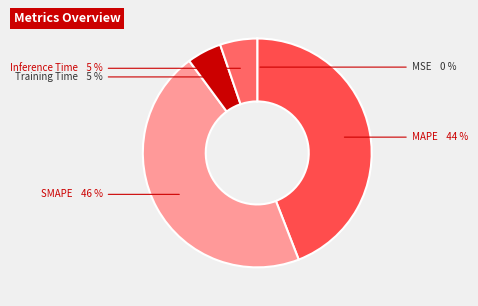

Is there a majority slice in this chart?

No